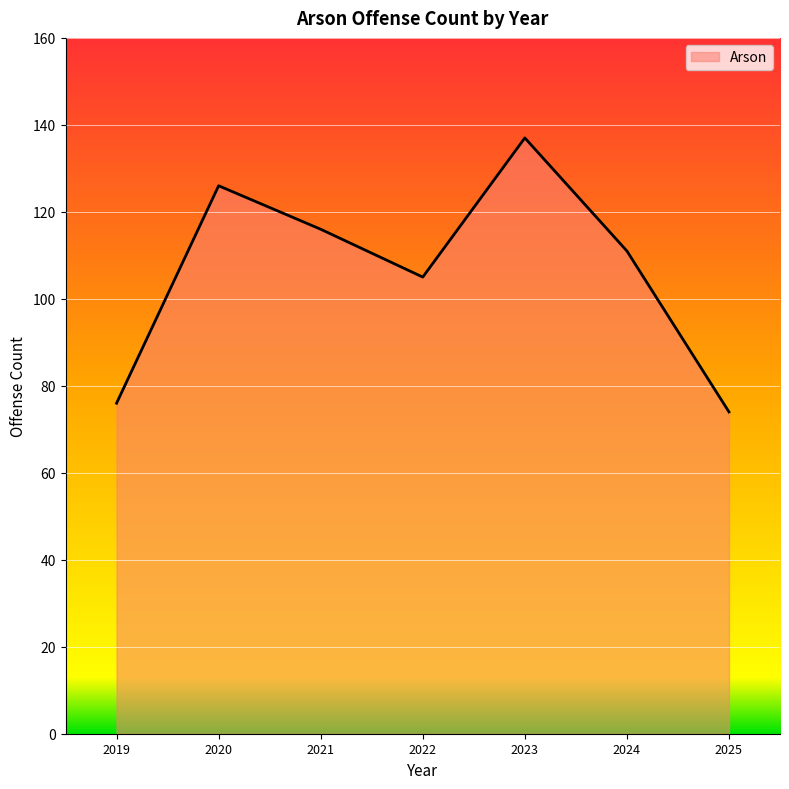

How many values are below 111?

3